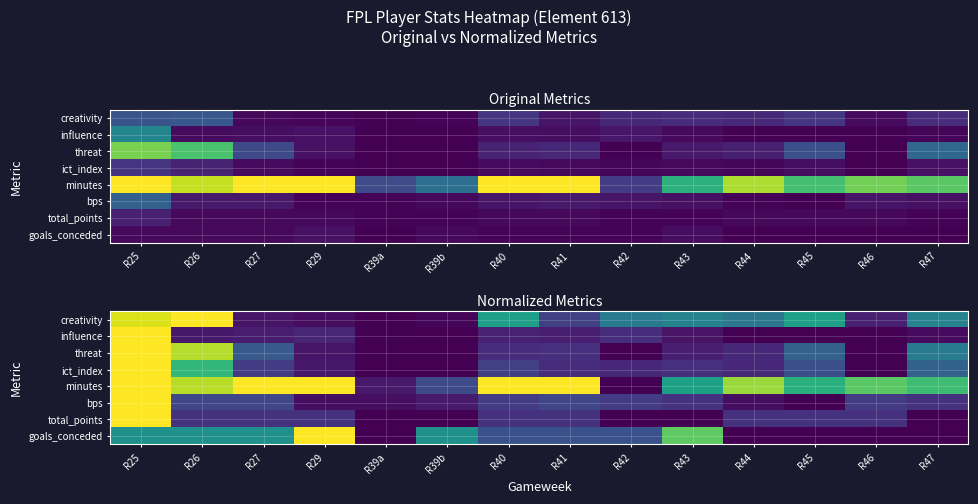

What is the average value of the bps series?

0.2